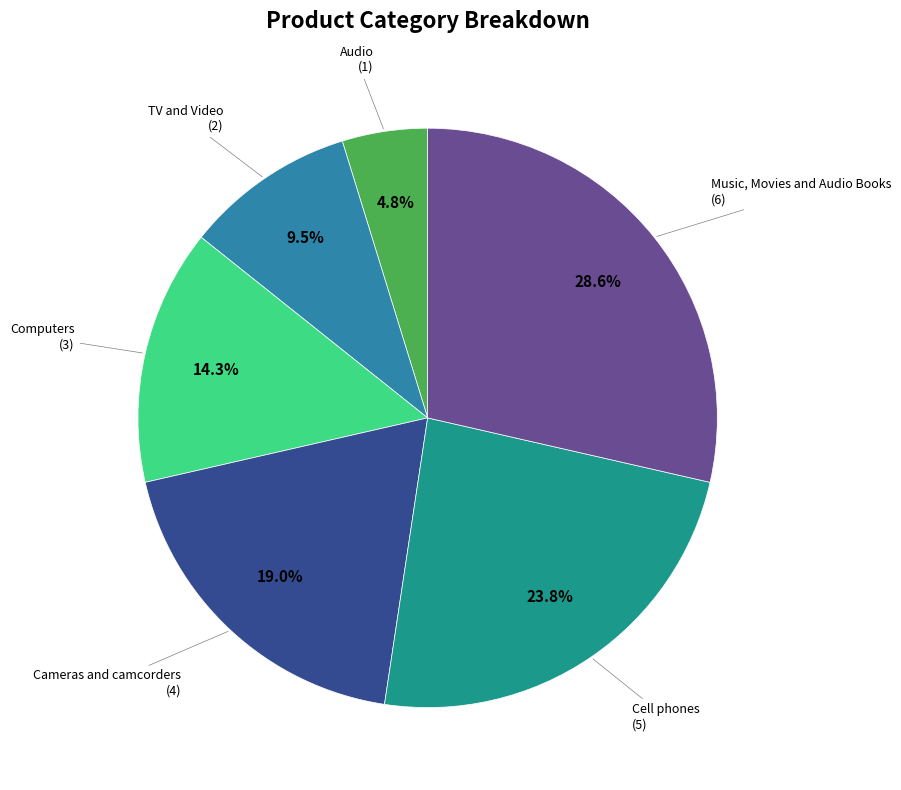

Does any single category account for the majority?

No